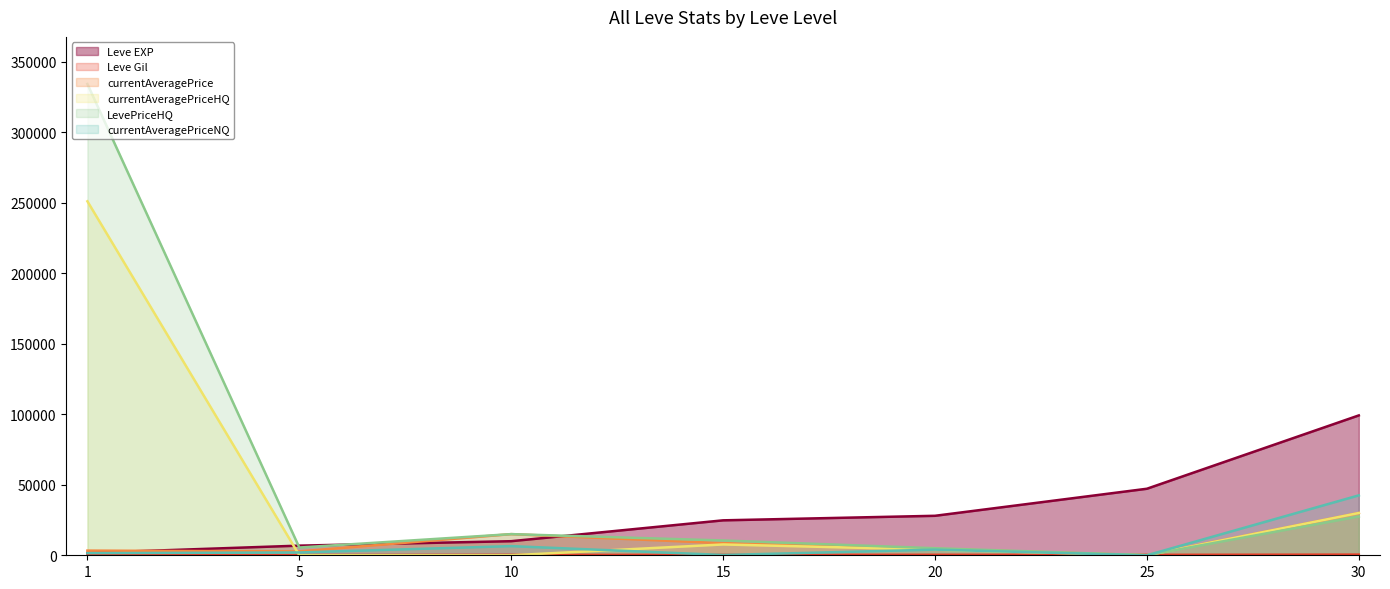

At which label does Leve Gil reach its minimum?

1